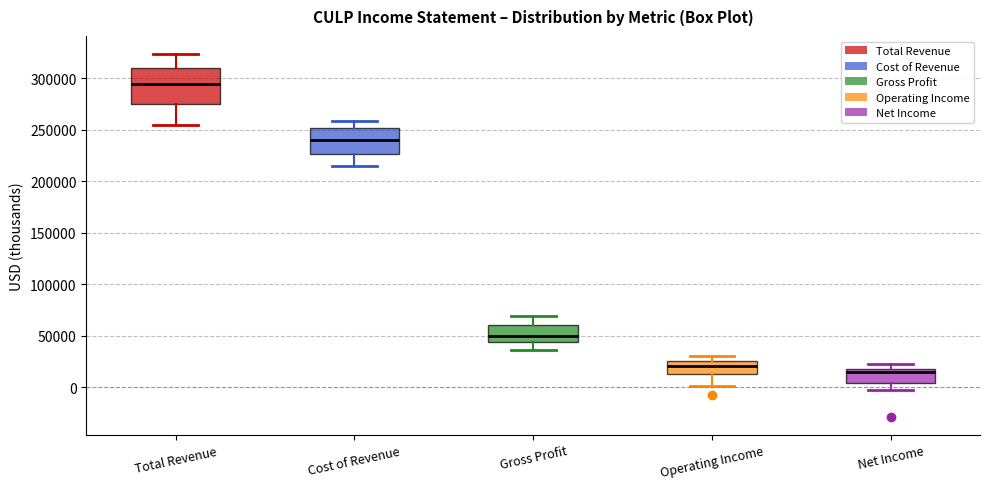

Which box is the tallest, from its lower edge to its upper edge?

Total Revenue